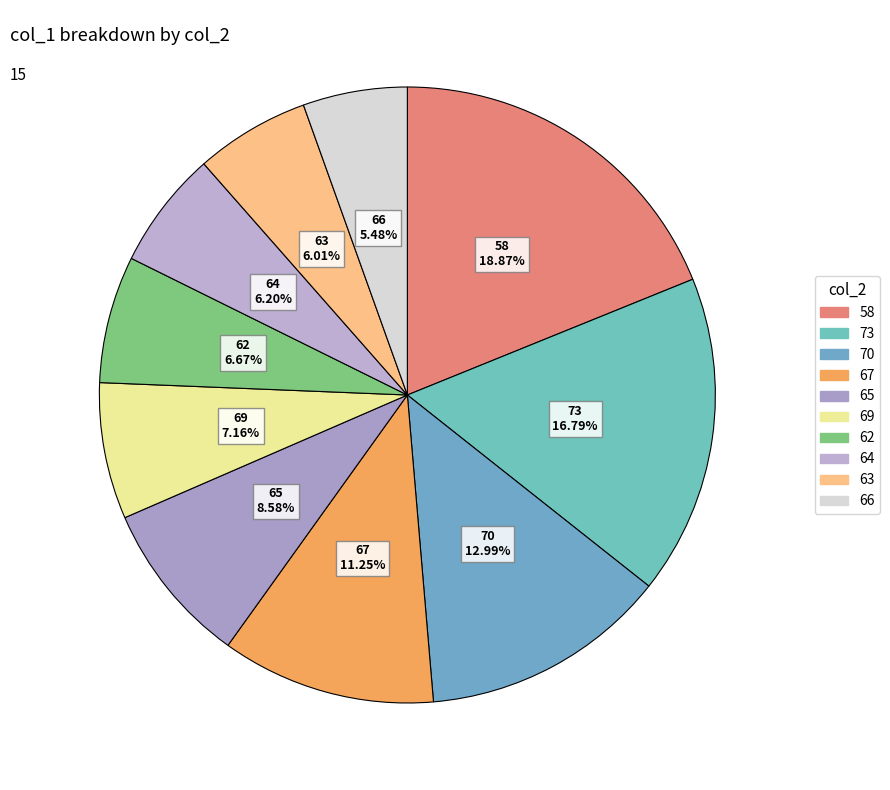

Which has a higher value, 66 or 65?

65